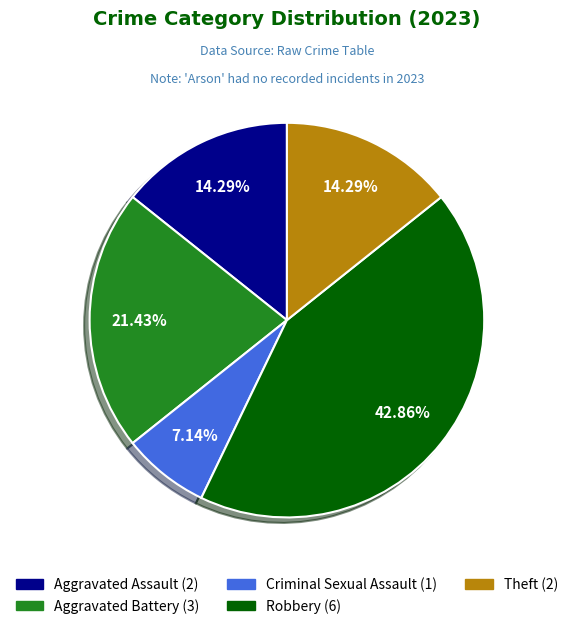

Is there any slice that represents more than half of the pie?

No